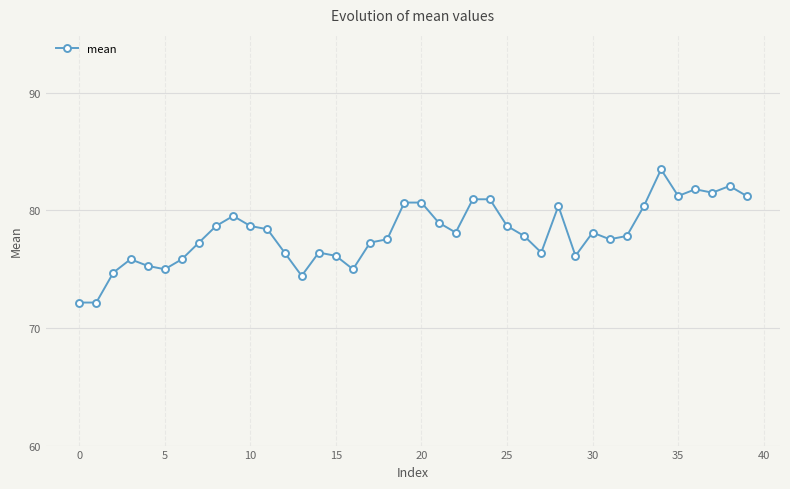

What is the difference between the maximum and minimum values?

11.3